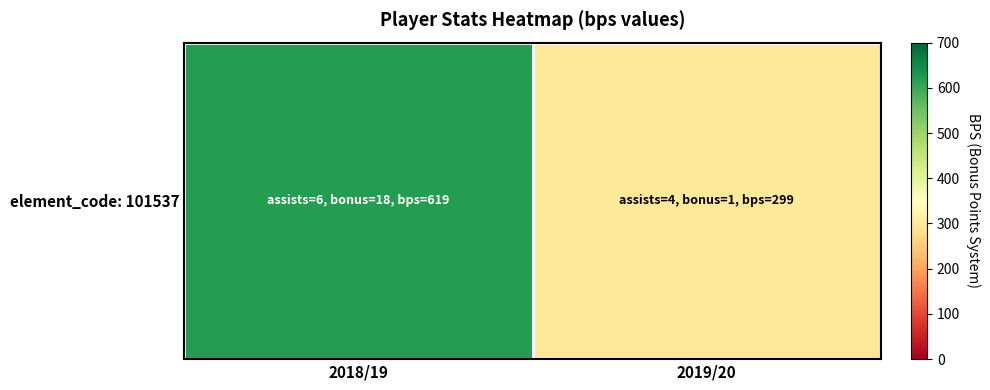

What is the sum of the values at 2018/19 and 2019/20?

918